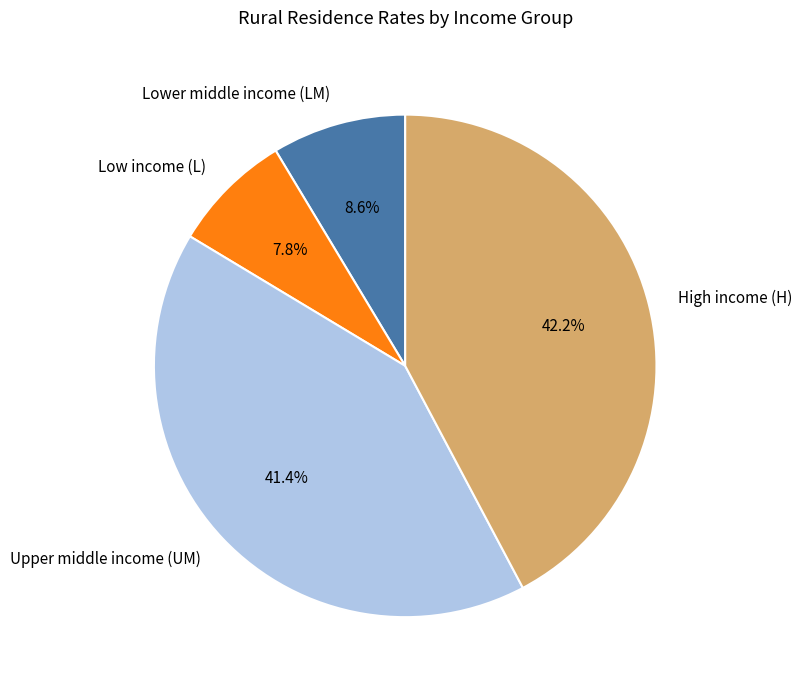

Is it true that Lower middle income (LM) is 9% of the pie?

True